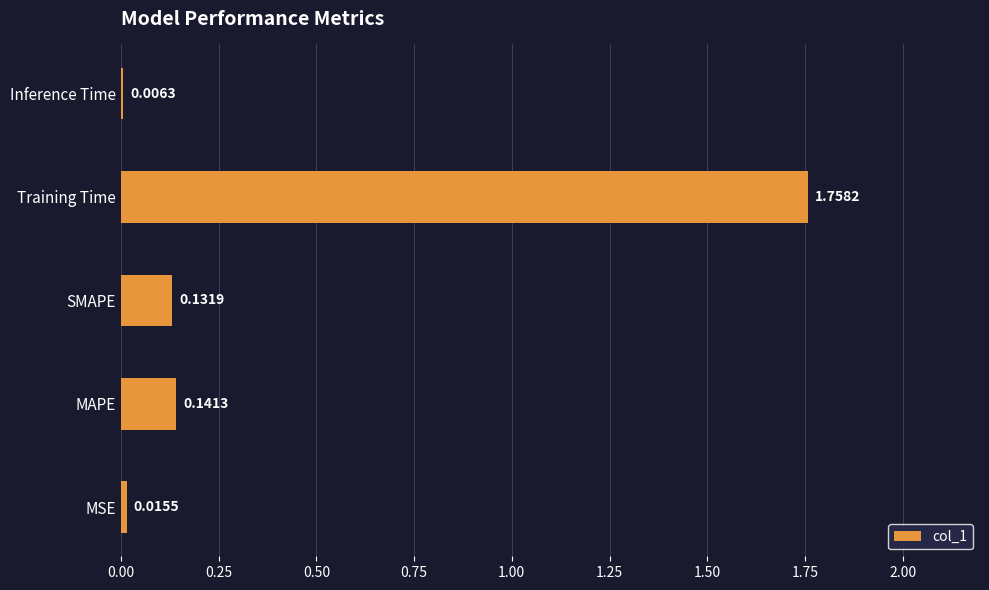

What is the change in value from MSE to SMAPE?

+0.1